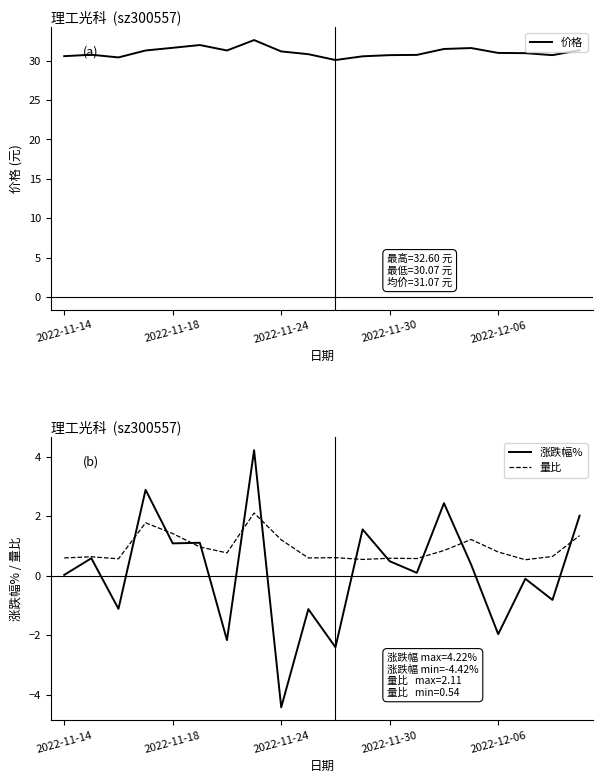

True or false: 涨跌幅% and 价格 intersect in this chart.

False